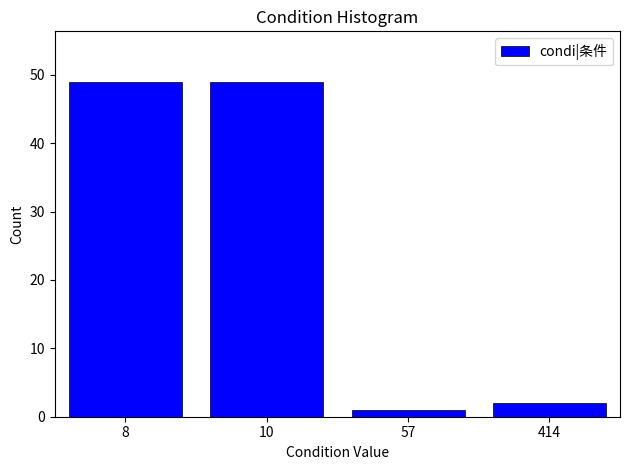

Reading left to right, list all the values displayed in this chart.

8=49	10=49	57=1	414=2